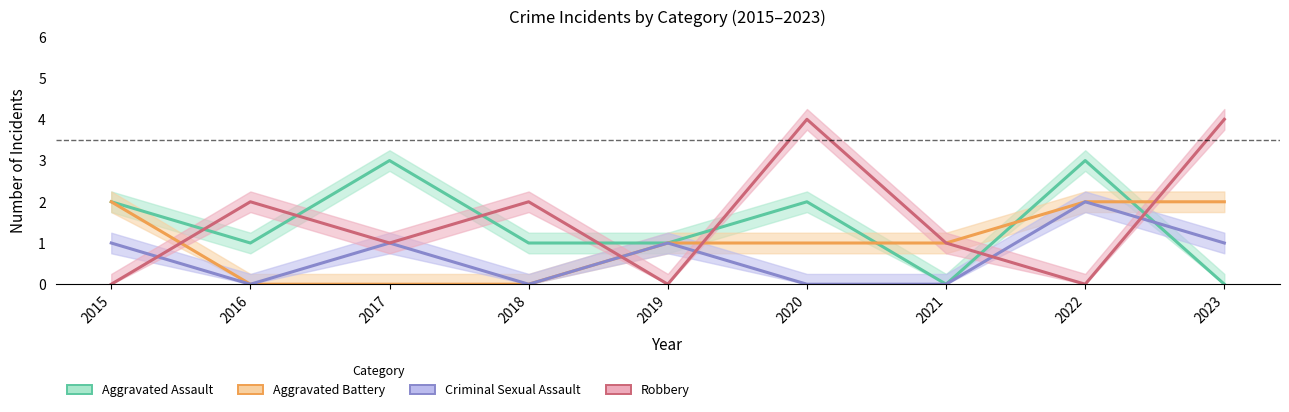

What is the sum of all Aggravated Assault values?

13